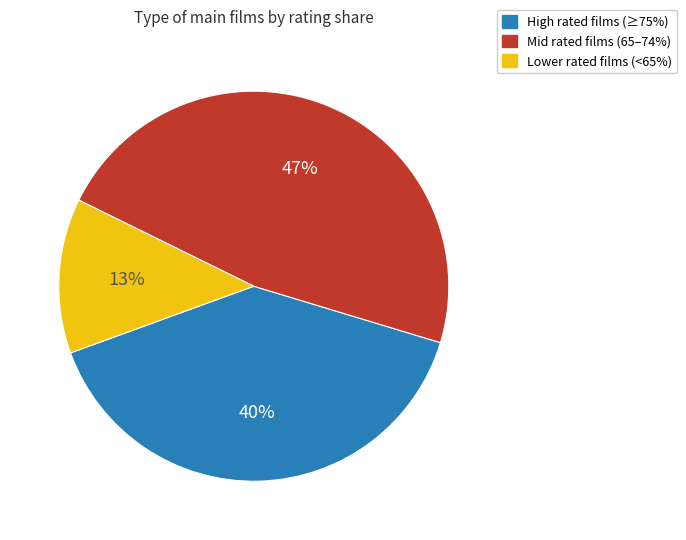

Between High rated films (≥75%) and Lower rated films (<65%), which is larger?

High rated films (≥75%)